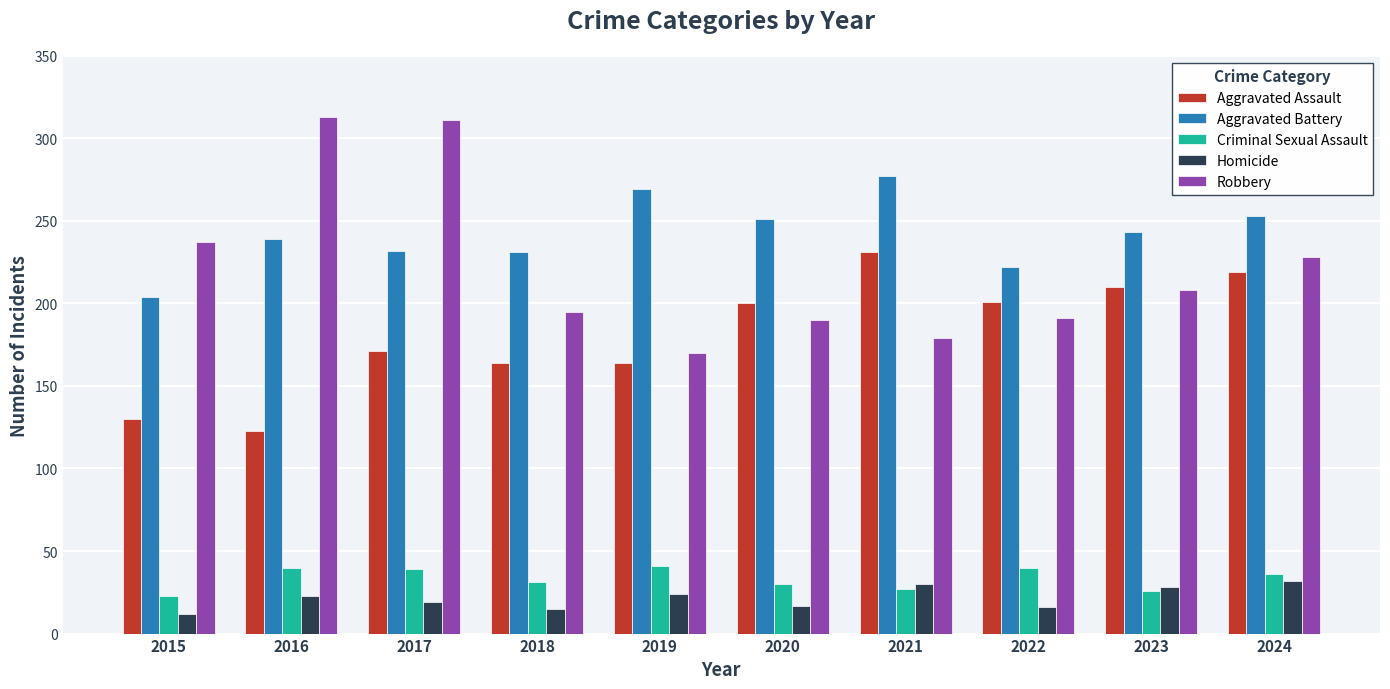

Rank the series at 2016 from highest to lowest value.

Robbery, Aggravated Battery, Aggravated Assault, Criminal Sexual Assault, Homicide